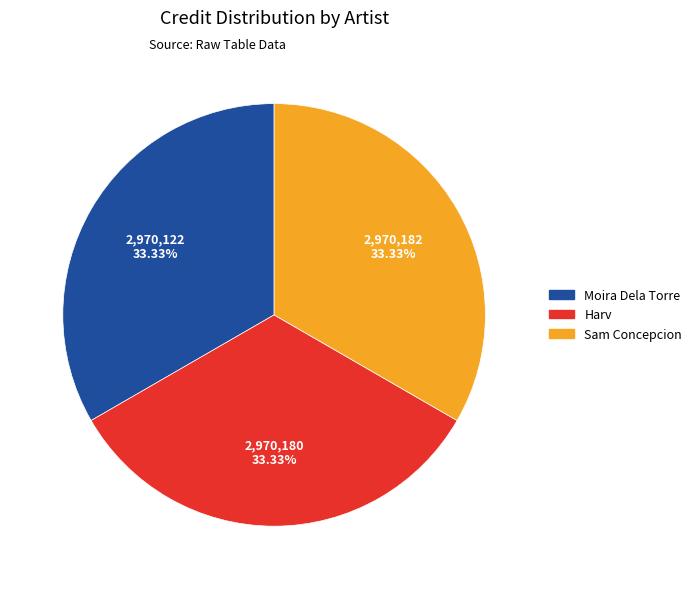

What is the ratio of the value at Sam Concepcion to the value at Moira Dela Torre?

1.0